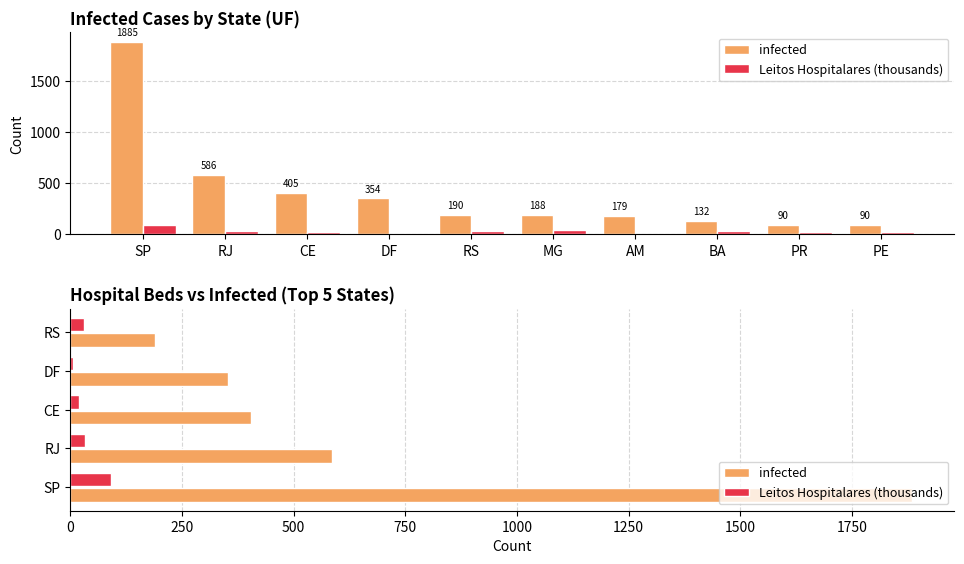

What is the total value across all series at RJ?

618.7